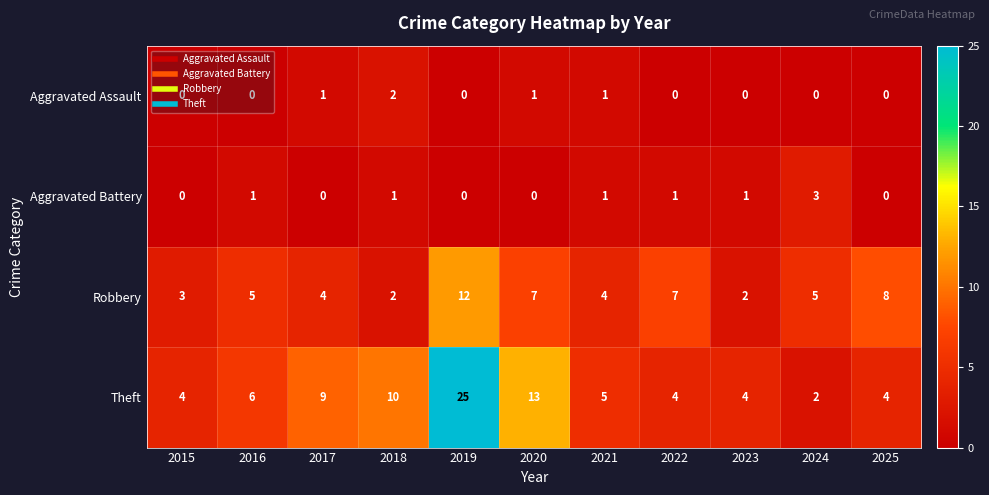

Count the number of categories in the chart.

11